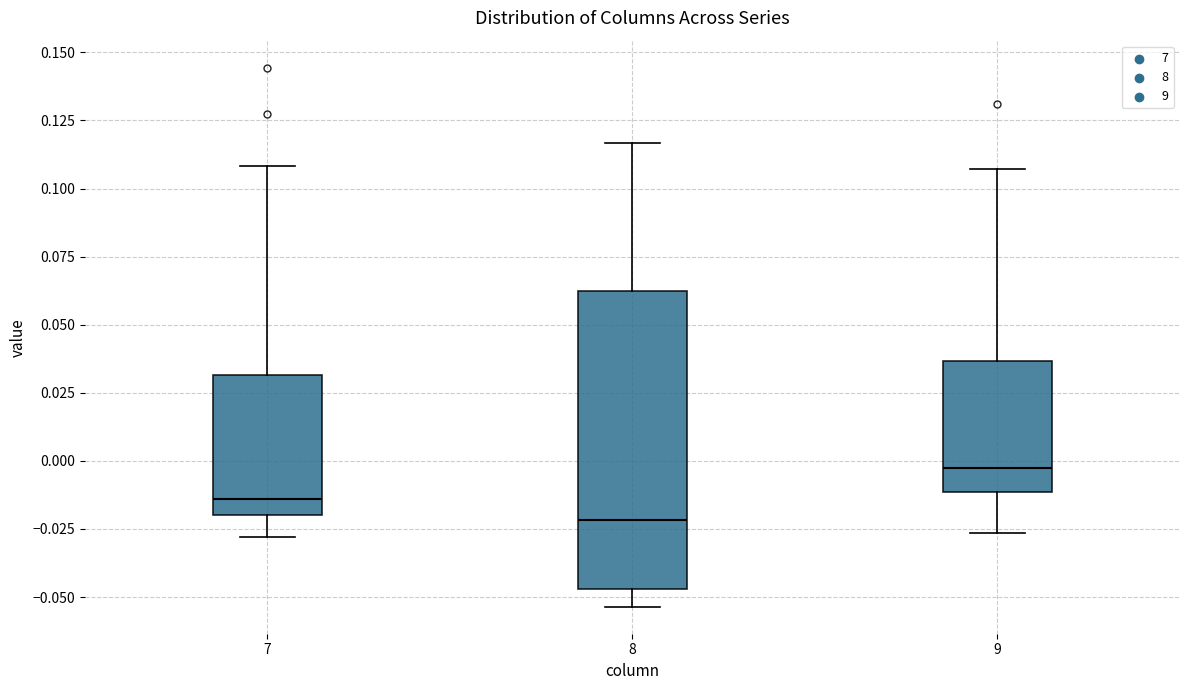

Comparing the boxes themselves (not the whiskers), which one is the tallest?

8